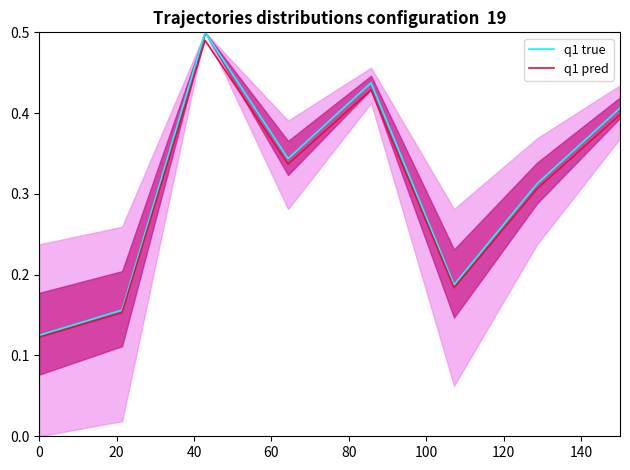

Count the q1 true values in the range 0 to 1.

8